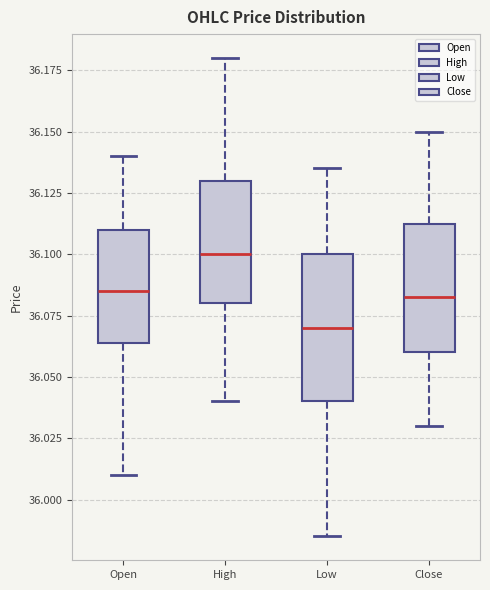

Reading left to right, read every box against the y-axis: the position of its median line, the range the box covers, and the ends of its whiskers. The values are not printed on the chart, so give them approximately, as read against the axis.

Open: median 36.085, box 36.065 to 36.110, whiskers 36.010 to 36.140
High: median 36.100, box 36.080 to 36.130, whiskers 36.040 to 36.180
Low: median 36.070, box 36.040 to 36.100, whiskers 35.985 to 36.135
Close: median 36.085, box 36.060 to 36.115, whiskers 36.030 to 36.150